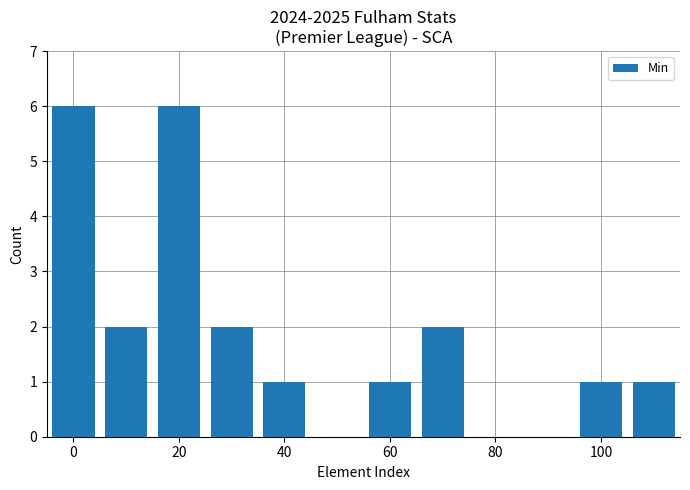

What is the sum of all values?

22